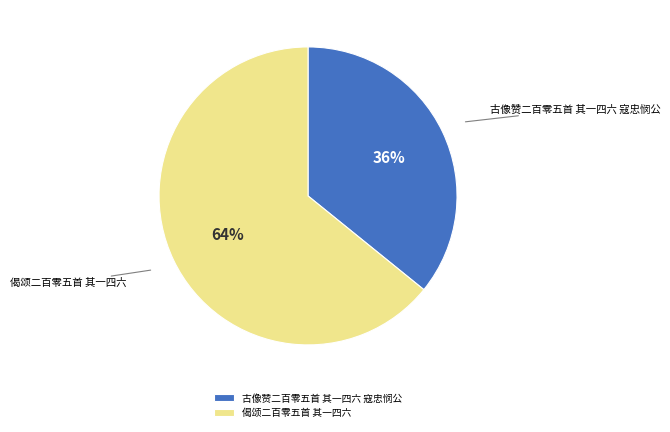

Do 偈颂二百零五首 其一四六 and 古像赞二百零五首 其一四六 寇忠悯公 together represent more than half of the pie?

Yes